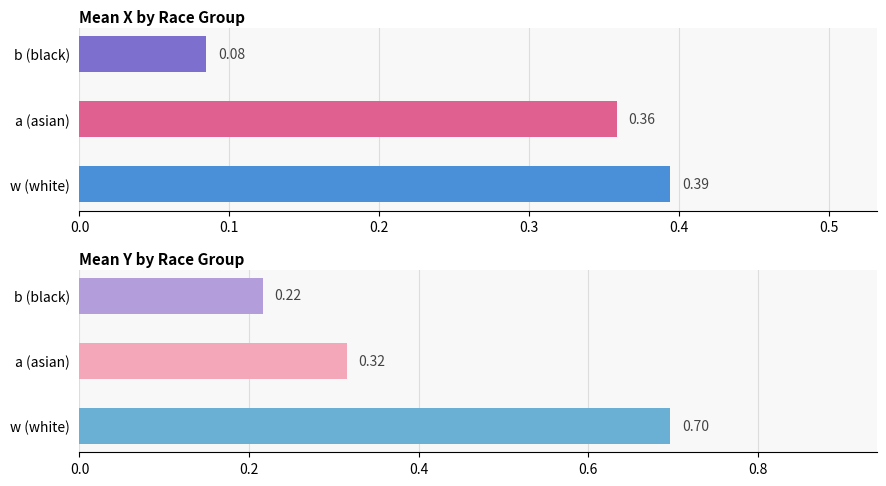

True or false: the data shows 0.2 at b (black).

True